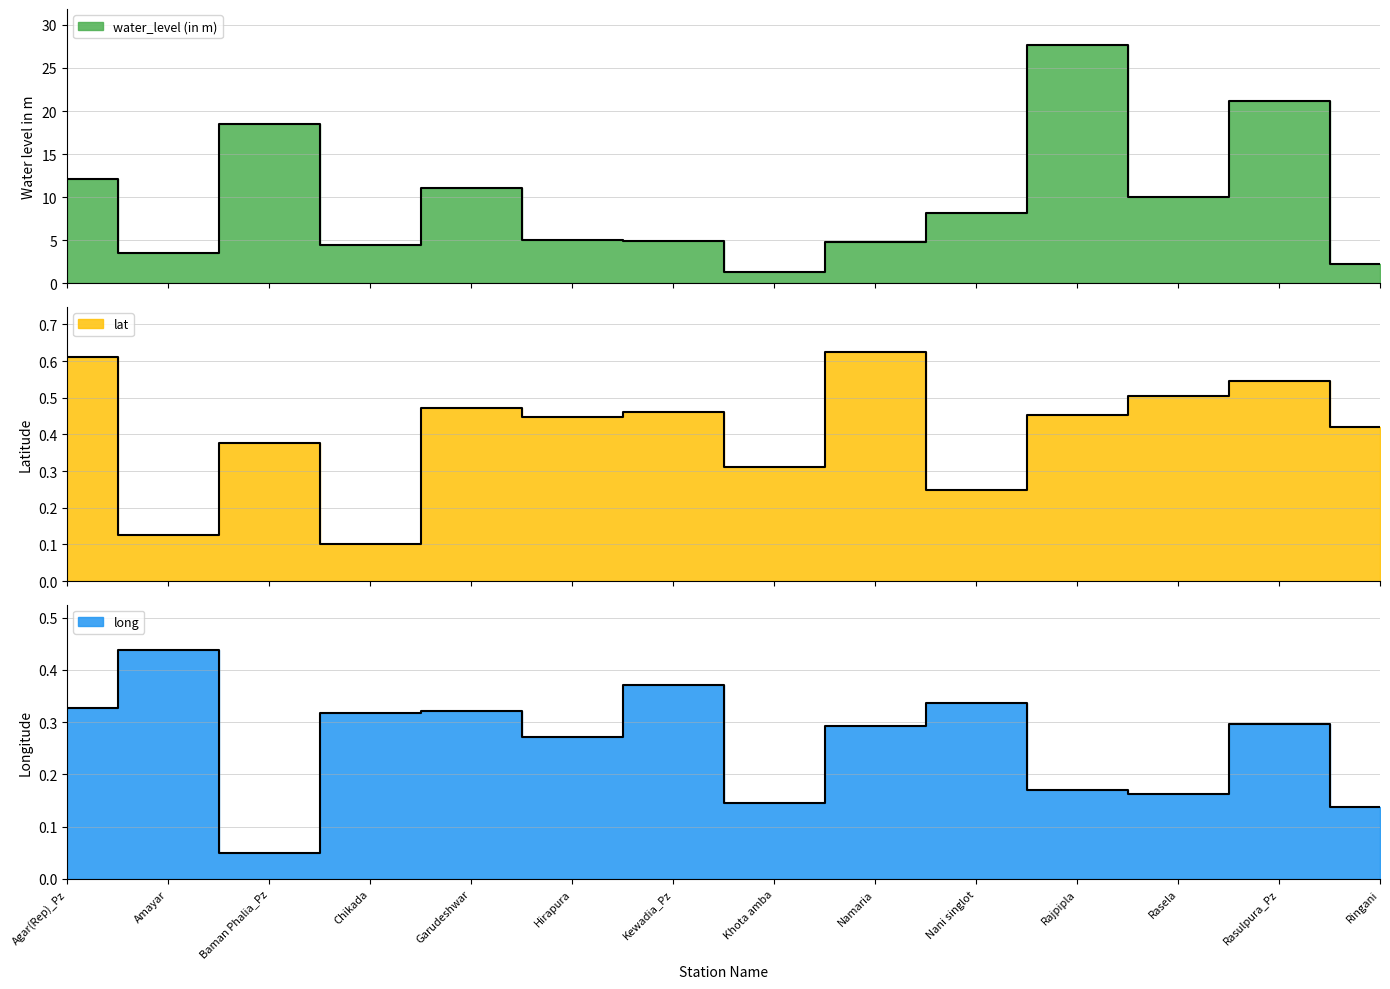

Reading left to right, transcribe all the data shown in this chart.

water_level (in m): 12.1	3.5	18.4	4.4	11.1	5.0	4.9	1.3	4.8	8.2	27.7	10.0	21.2	2.3
lat: 0.6	0.1	0.4	0.1	0.5	0.4	0.5	0.3	0.6	0.2	0.5	0.5	0.5	0.4
long: 0.3	0.4	0.0	0.3	0.3	0.3	0.4	0.1	0.3	0.3	0.2	0.2	0.3	0.1